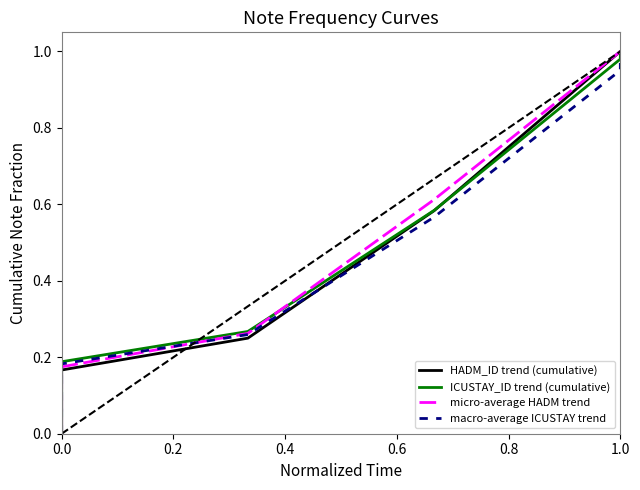

True or false: macro-average ICUSTAY trend and ICUSTAY_ID trend (cumulative) intersect in this chart.

False